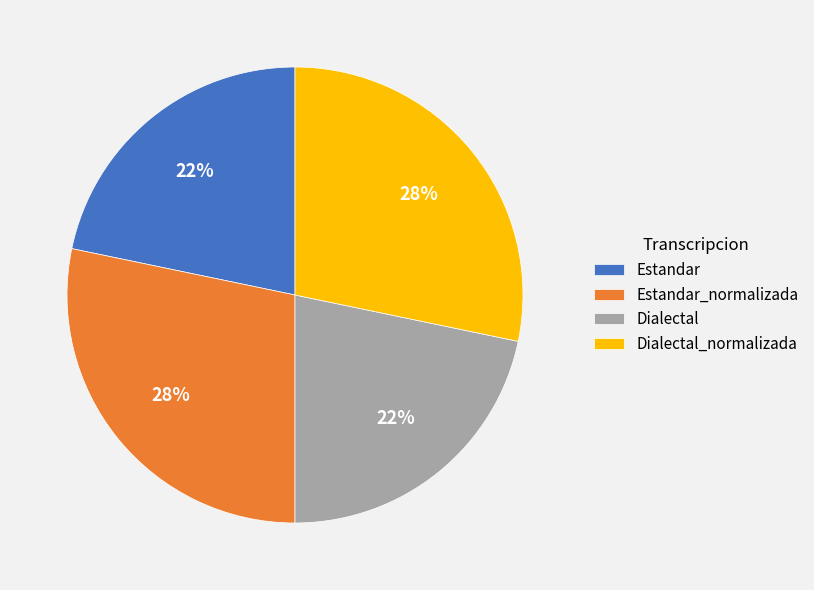

How many slices are in this pie chart?

4